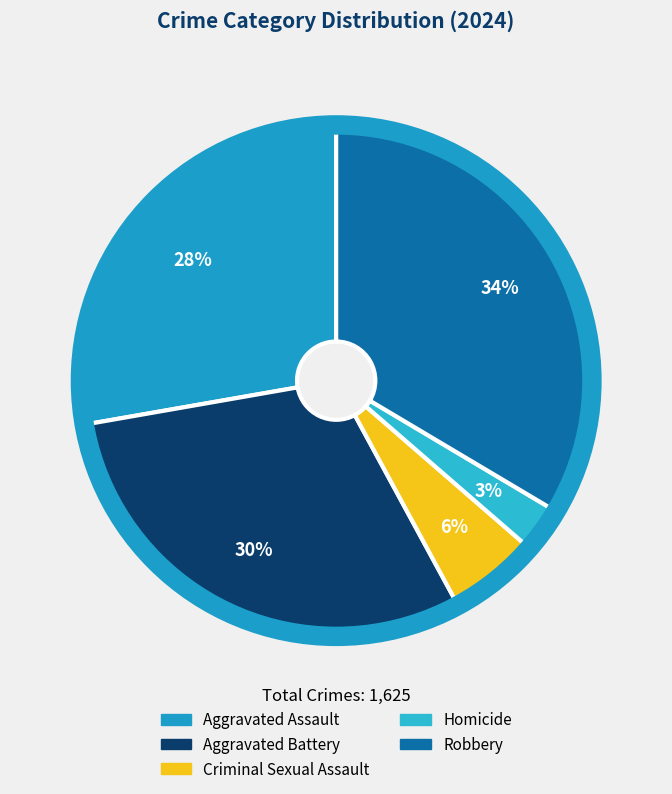

To the nearest percent, what is the combined percentage of Aggravated Battery and Aggravated Assault?

58%